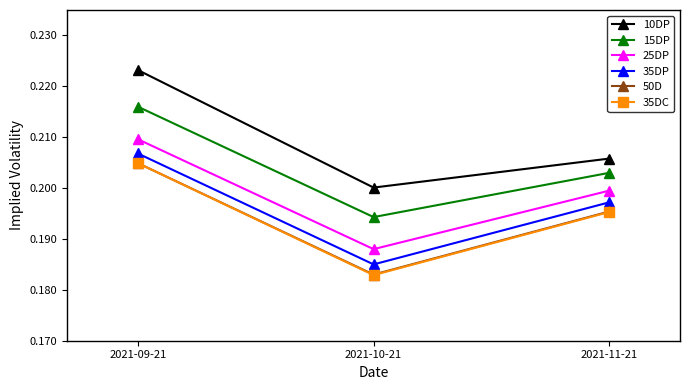

The value of 35DC at 2021-11-21 is 0.2. True or false?

True